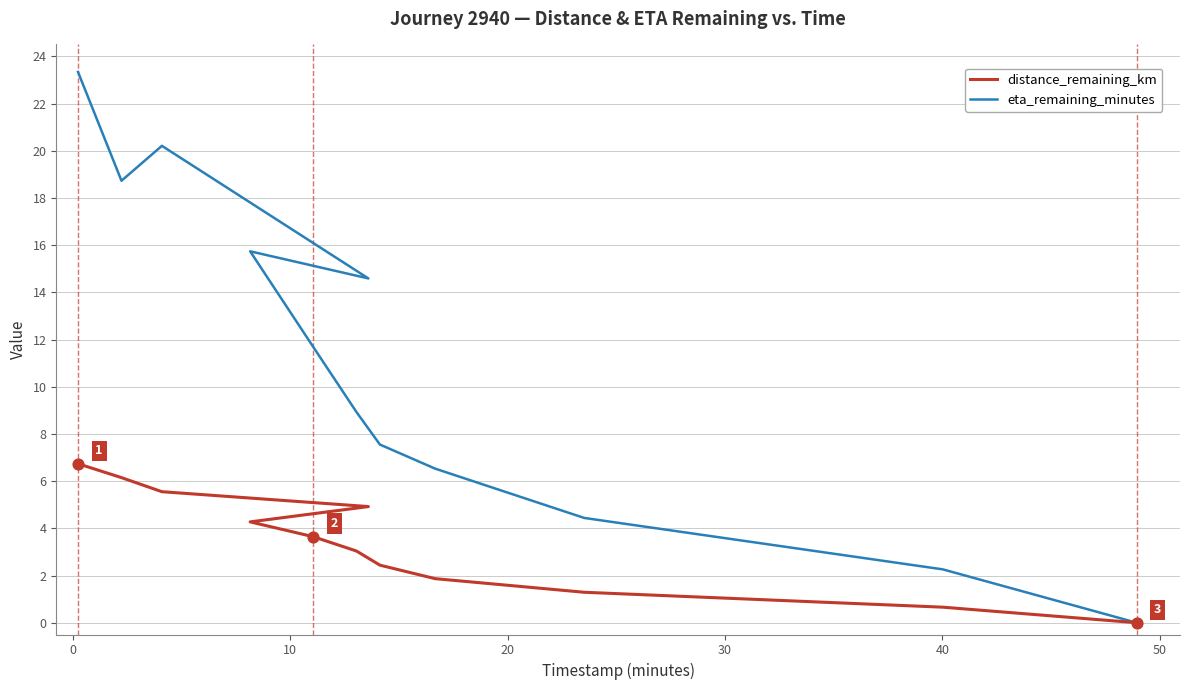

Which series has the widest spread of Y values?

eta_remaining_minutes